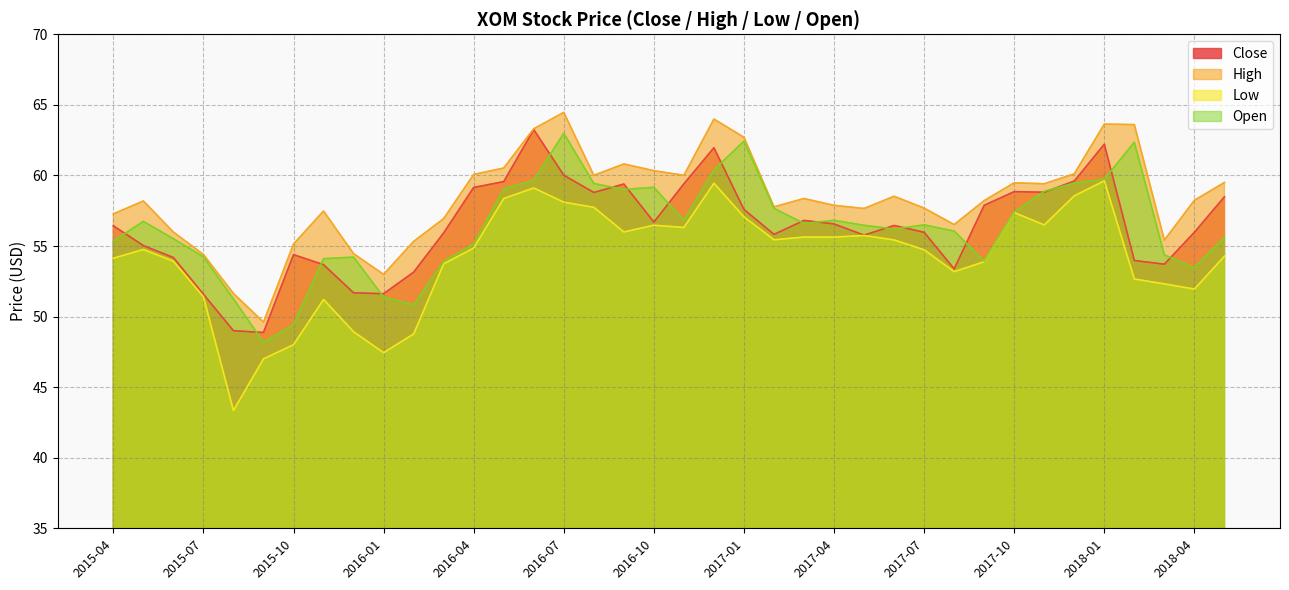

True or false: Close and Low intersect in this chart.

False